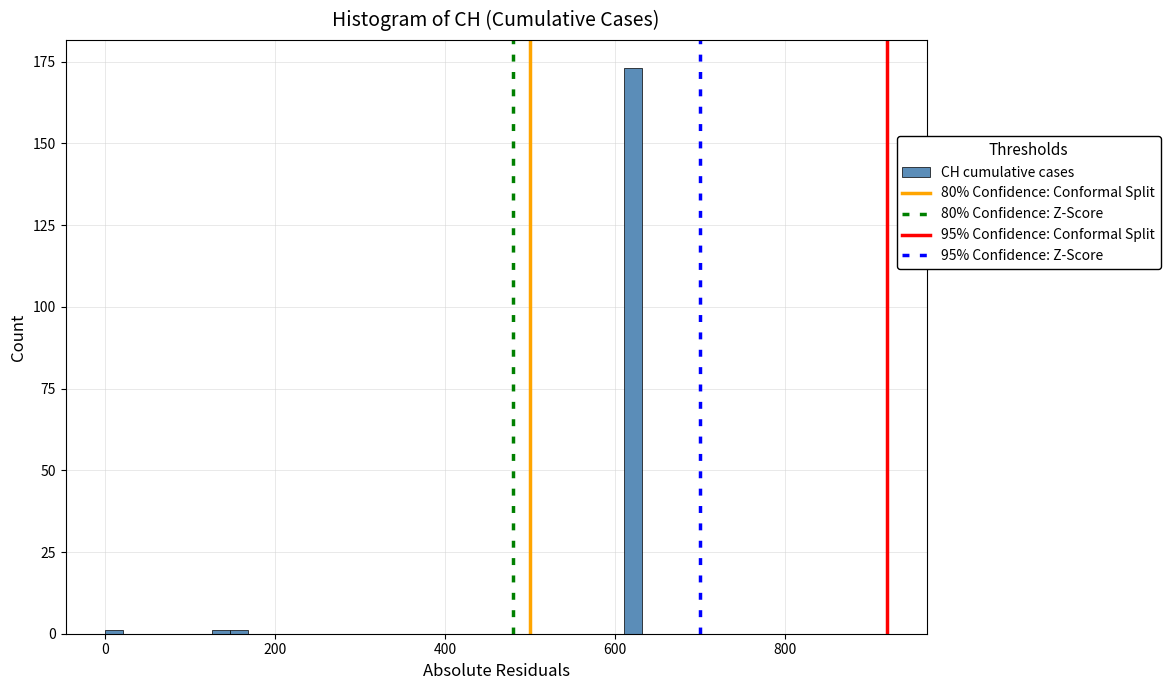

Read against the x-axis, roughly where is the centre of the tallest bar?

620